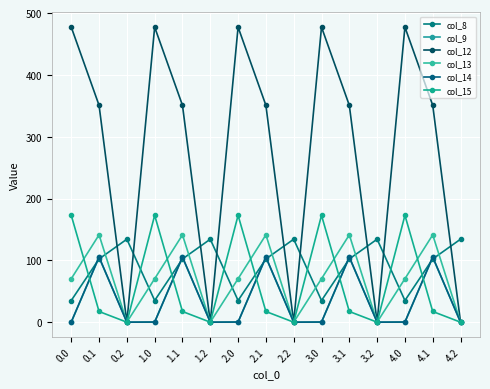

What is the total value across all series at 4.0?

755.6